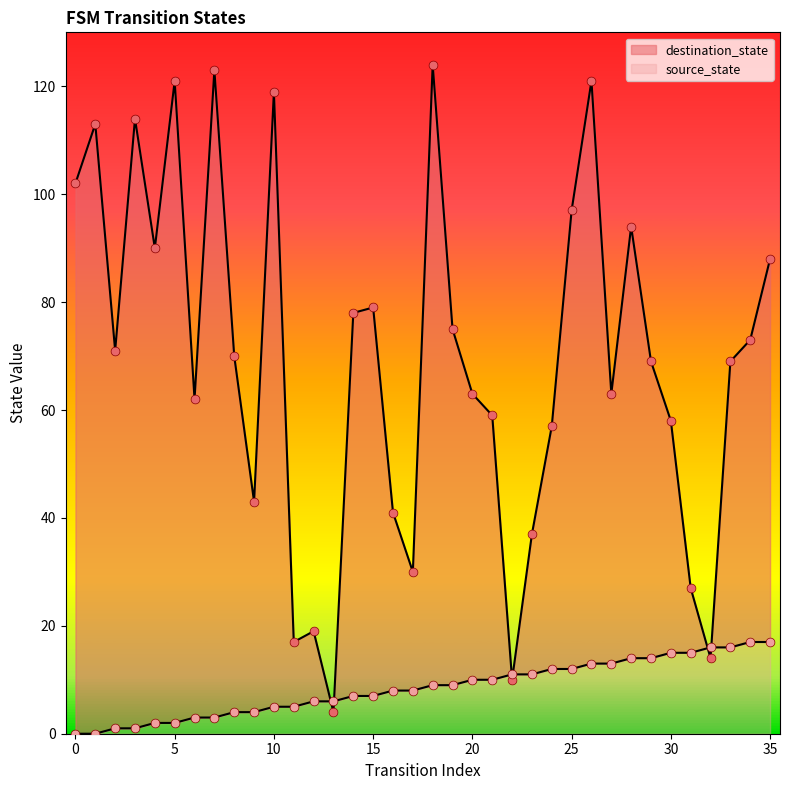

Is the value of source_state at 15 greater than the value of destination_state at 28?

No